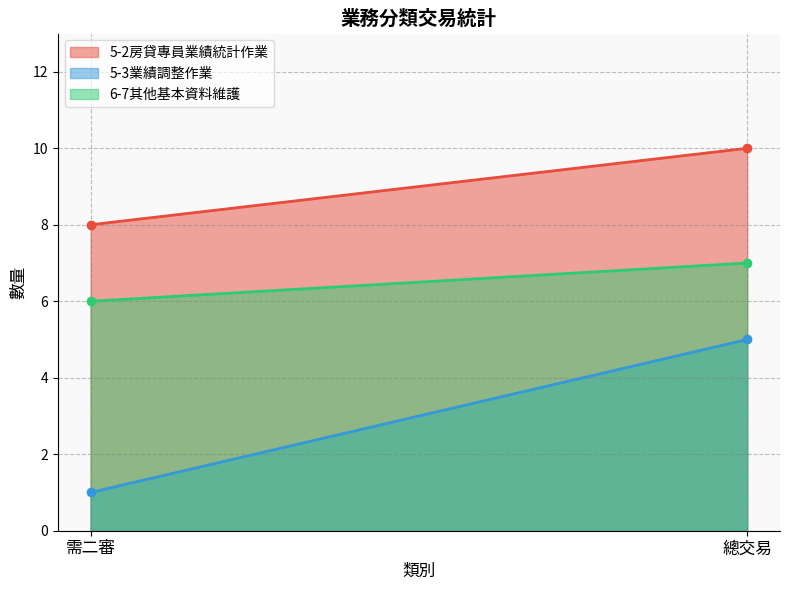

How many categories are shown in the chart?

2